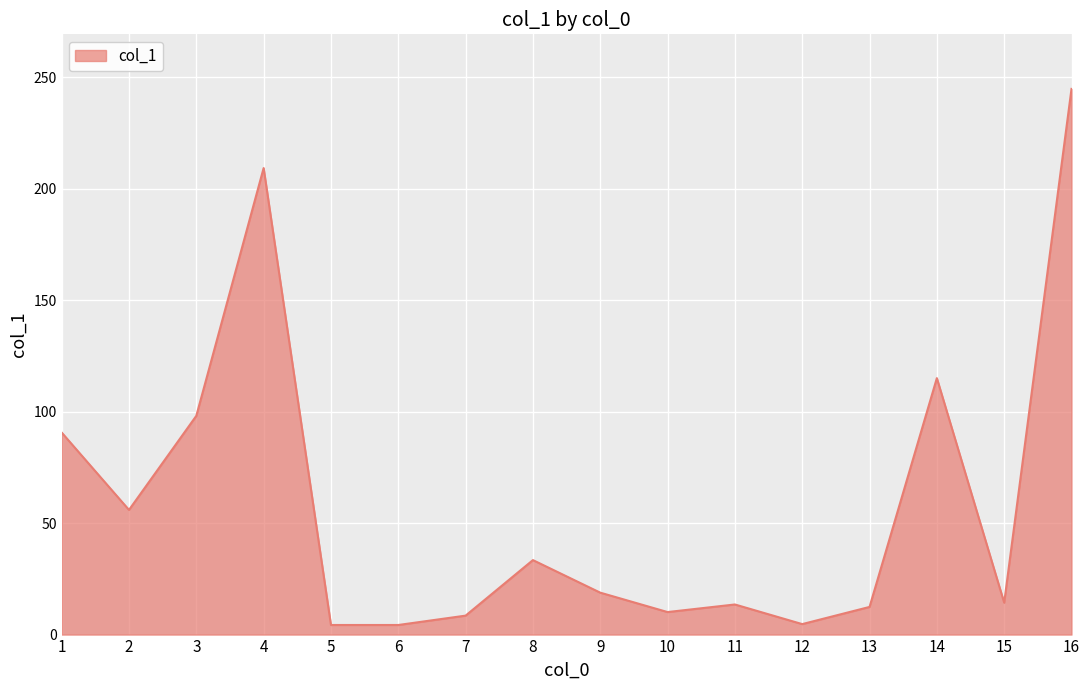

Where is the first local minimum?

2